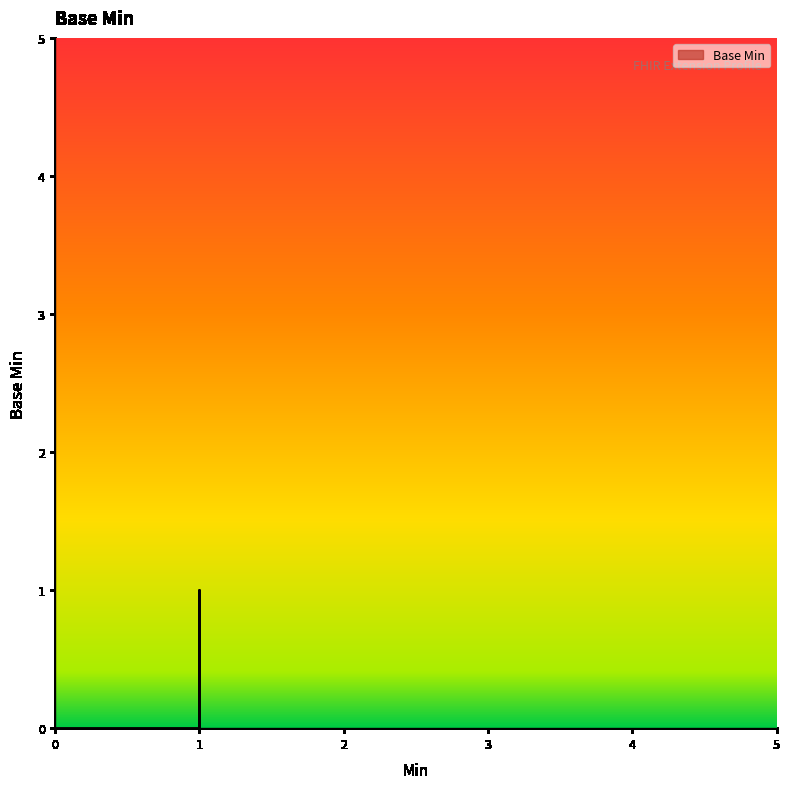

What is the greatest value displayed?

1